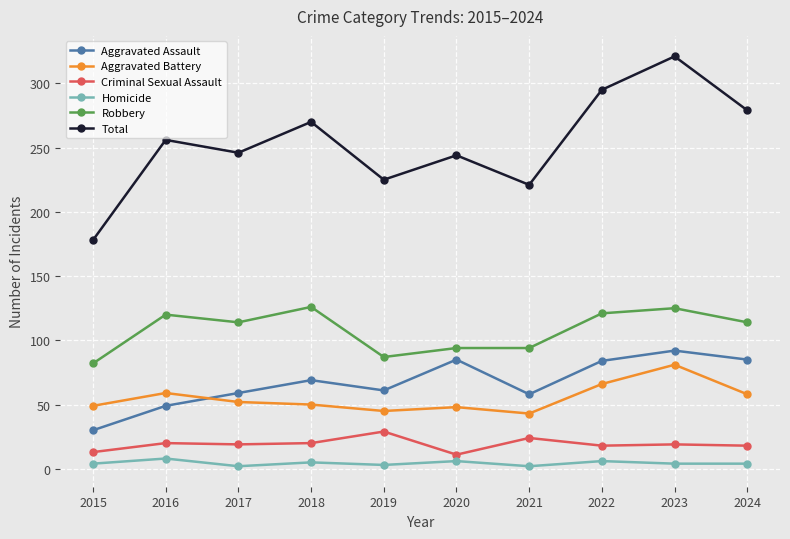

At which category is the sum across all series the highest?

2023